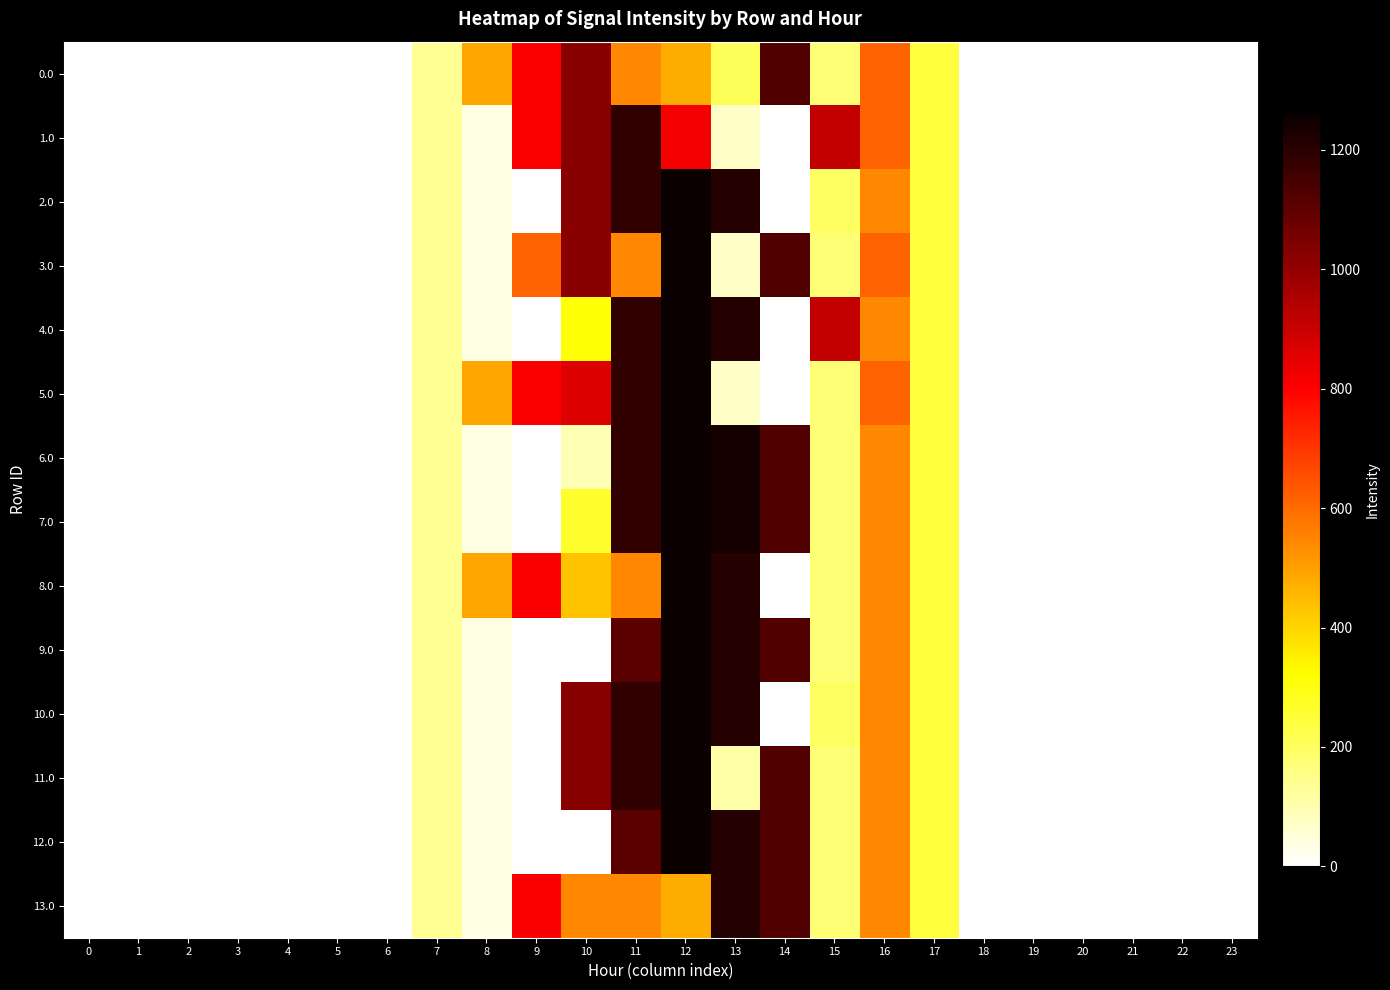

Which series has the largest range (max minus min)?

2.0